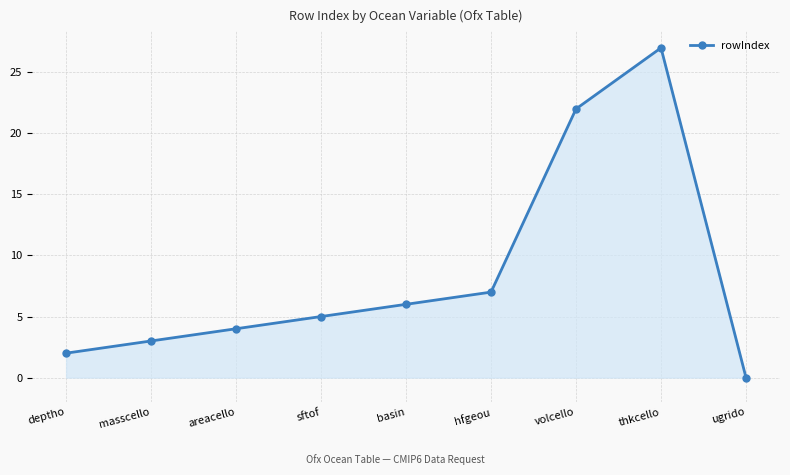

What is the difference between the values at ugrido and basin?

6